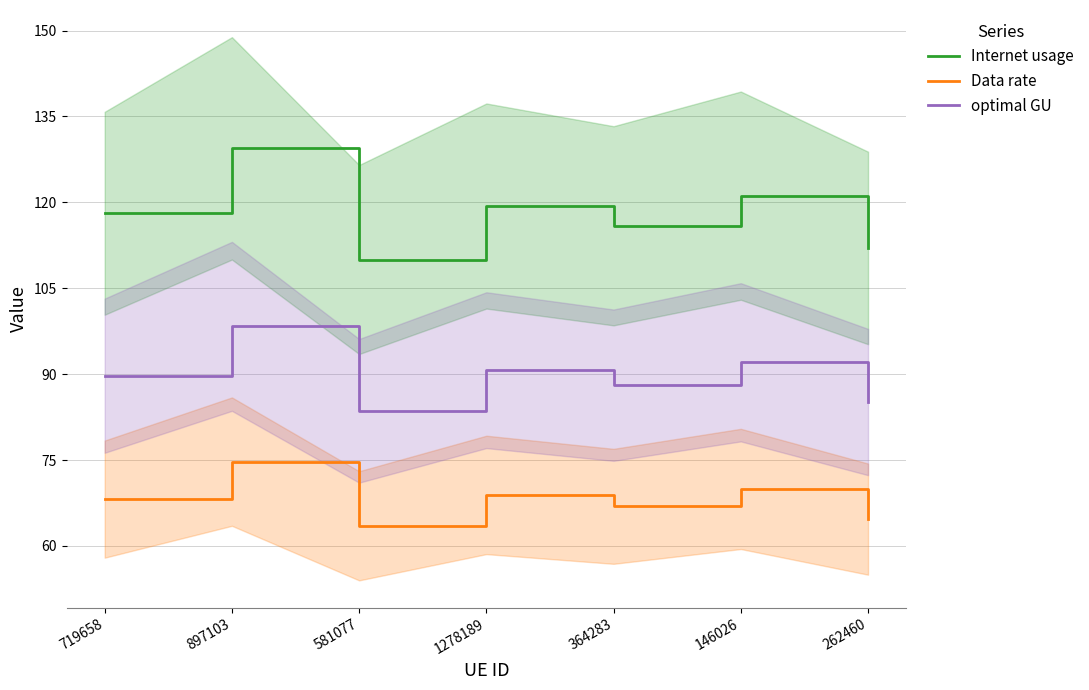

Does the chart have visible grid lines?

Yes